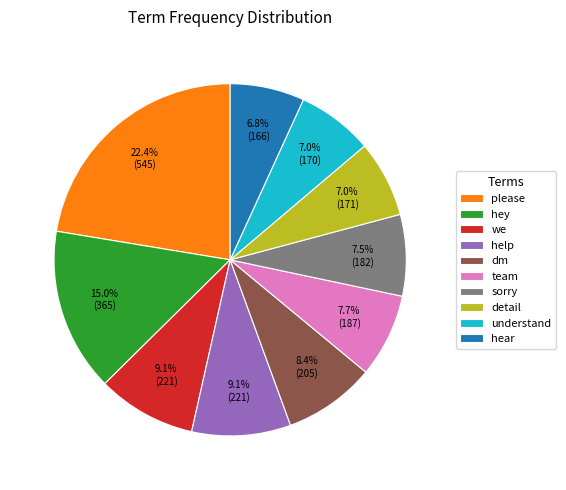

Count the number of slices in the pie.

10